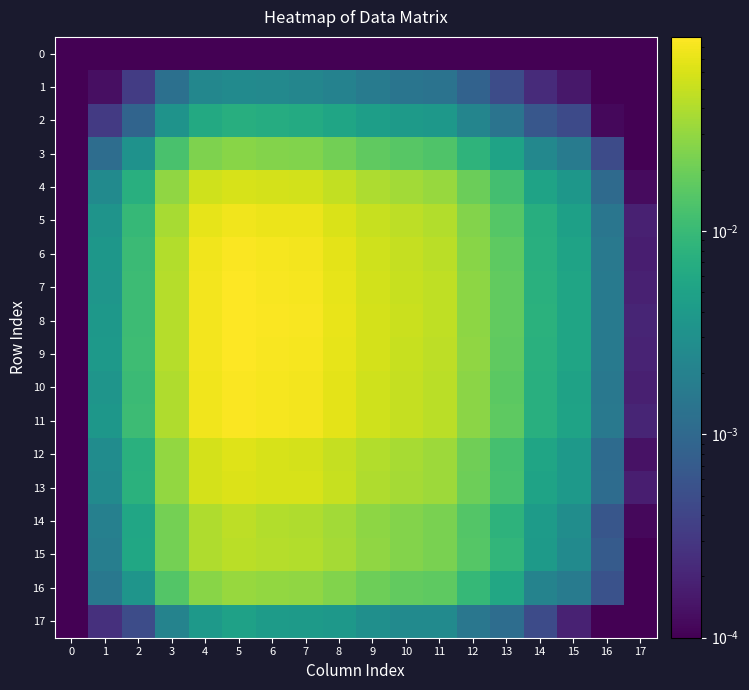

What is the total value across all series at 11?

0.5